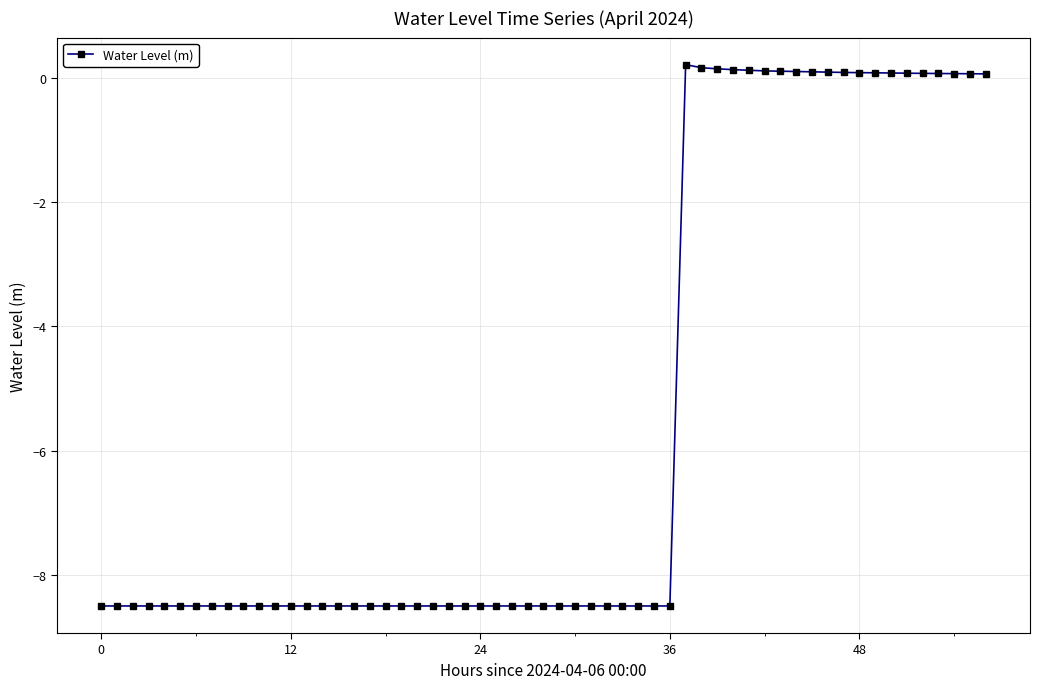

How many data points does each series have?

57